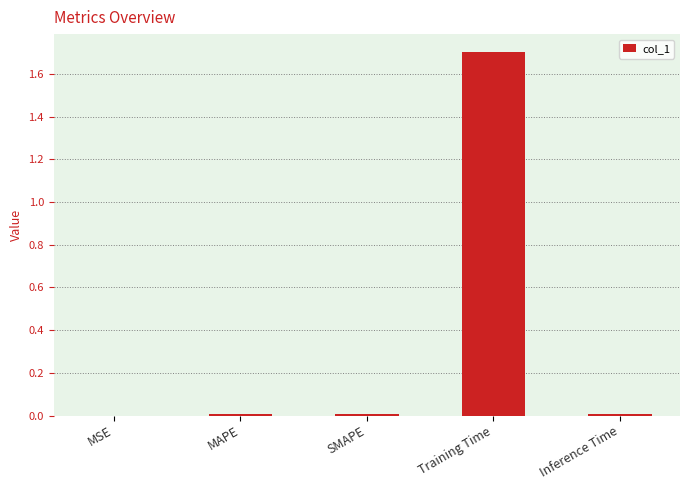

What is the sum of all values?

1.7